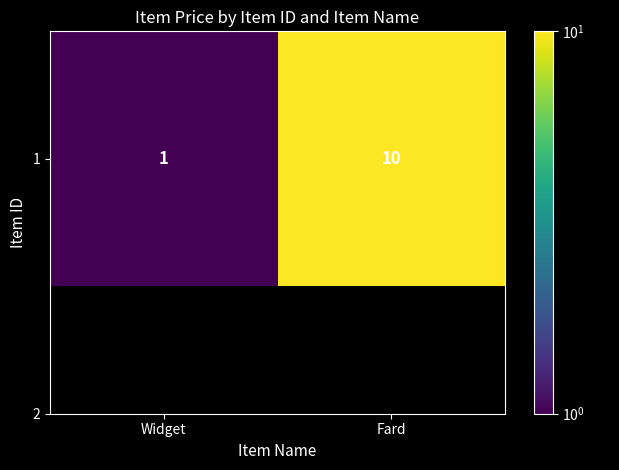

What is the sum of all values?

11